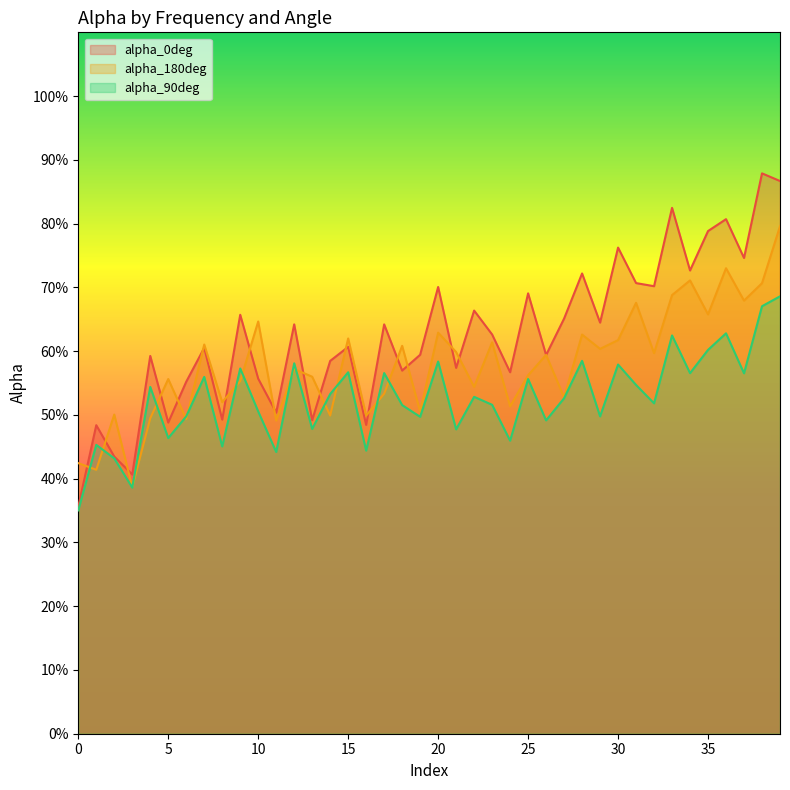

Which series has the largest total across all categories?

alpha_0deg